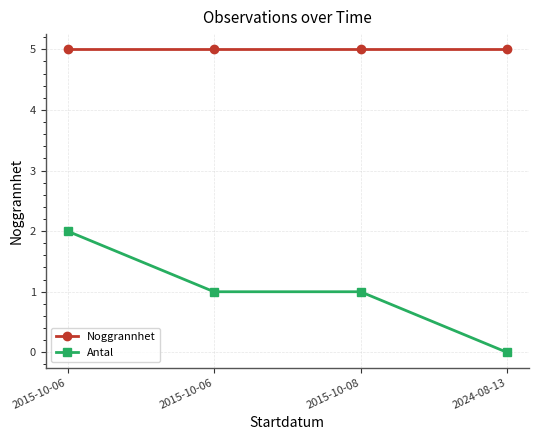

Does the chart have visible grid lines?

Yes